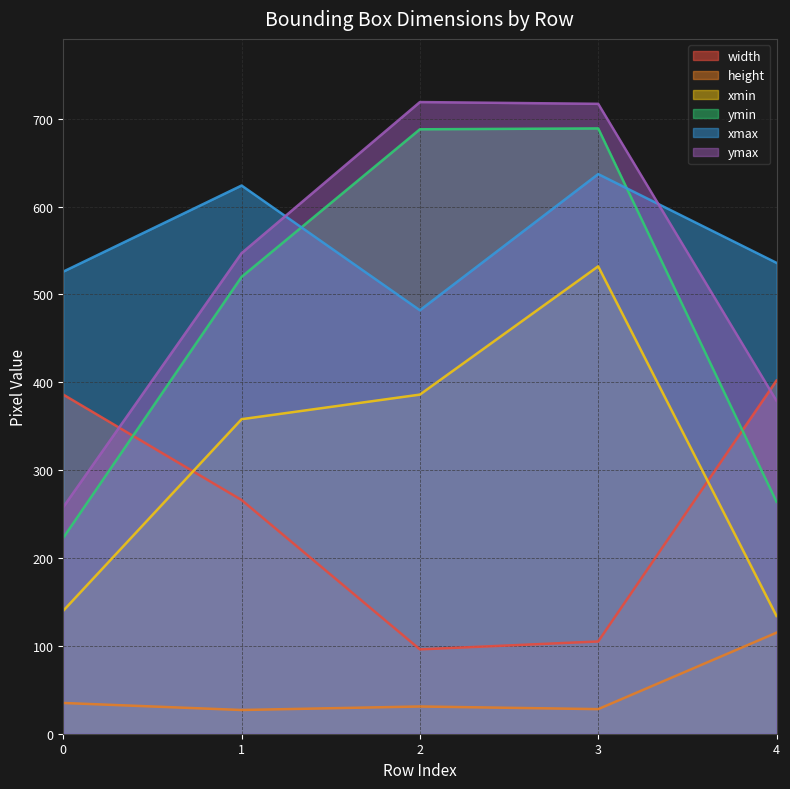

The width series shows 402 at 4. True or false?

True